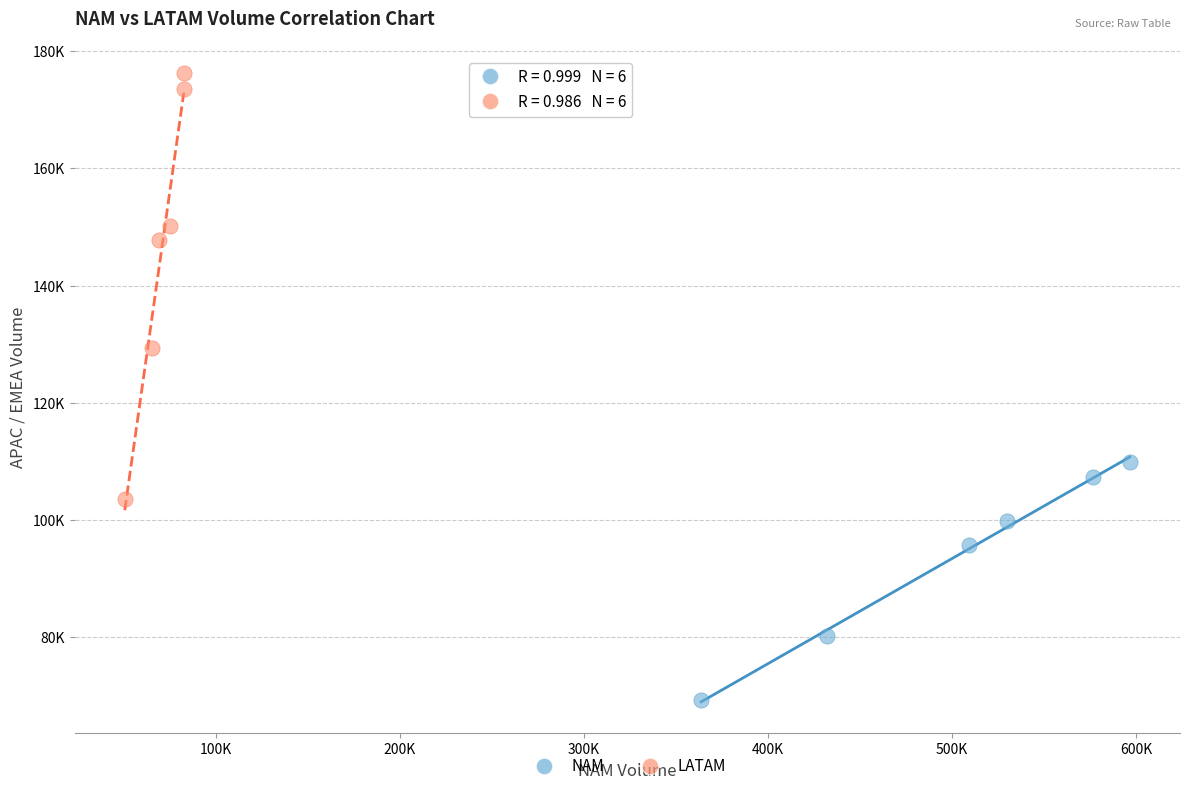

Which series has the largest Y range (max minus min)?

LATAM